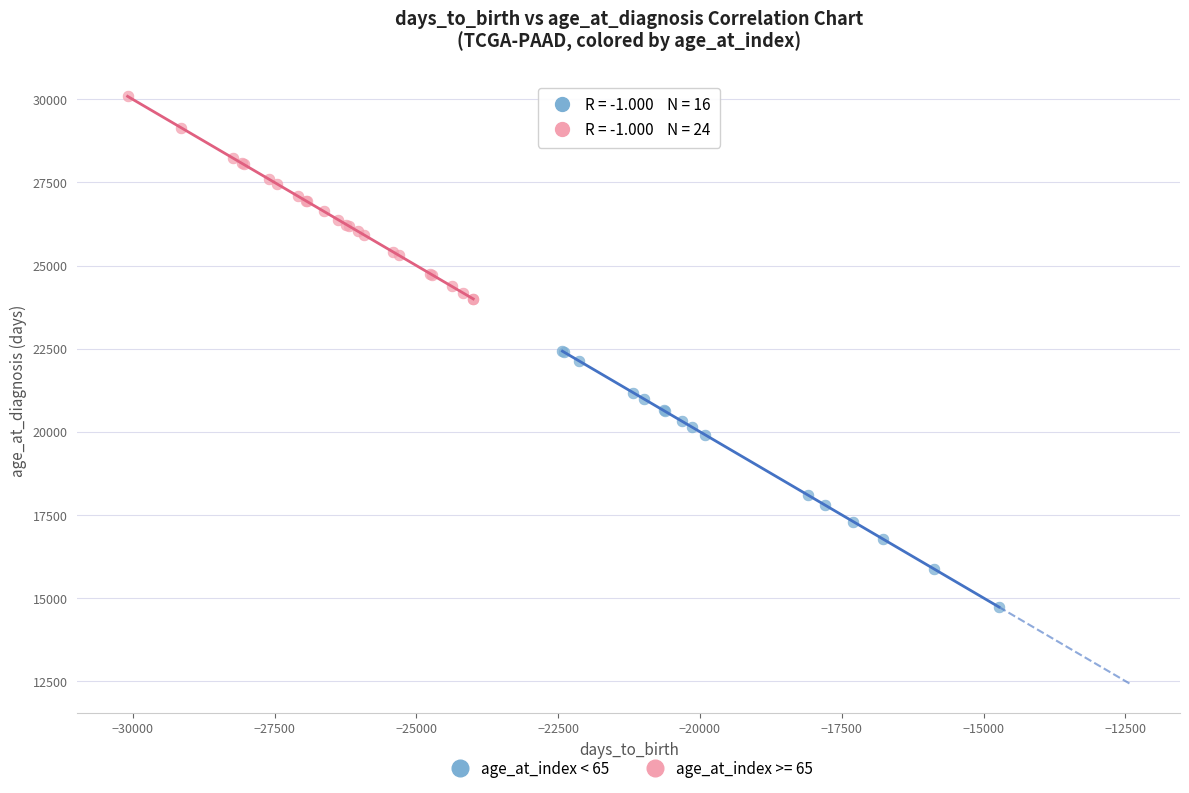

Which series has the widest spread of Y values?

age_at_index < 65